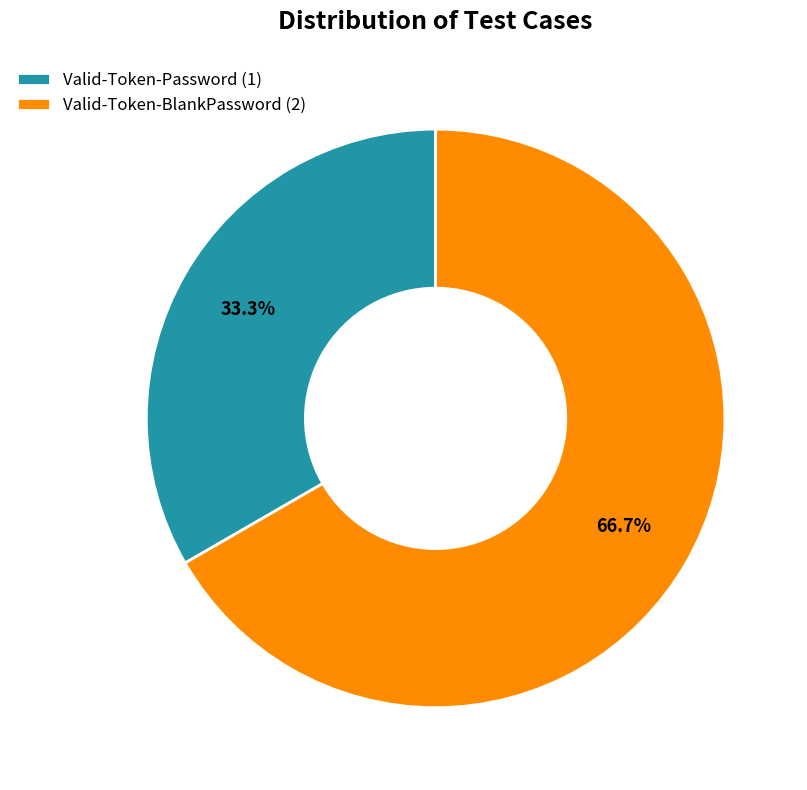

Which has a higher value, Valid-Token-Password (1) or Valid-Token-BlankPassword (2)?

Valid-Token-BlankPassword (2)